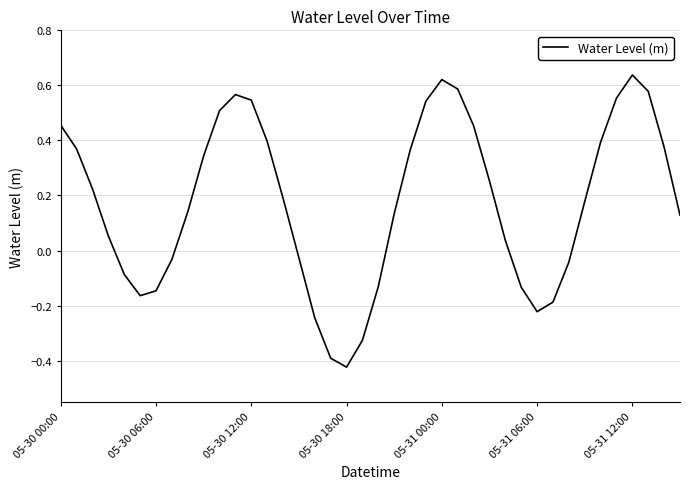

How many lines are shown in the chart?

1